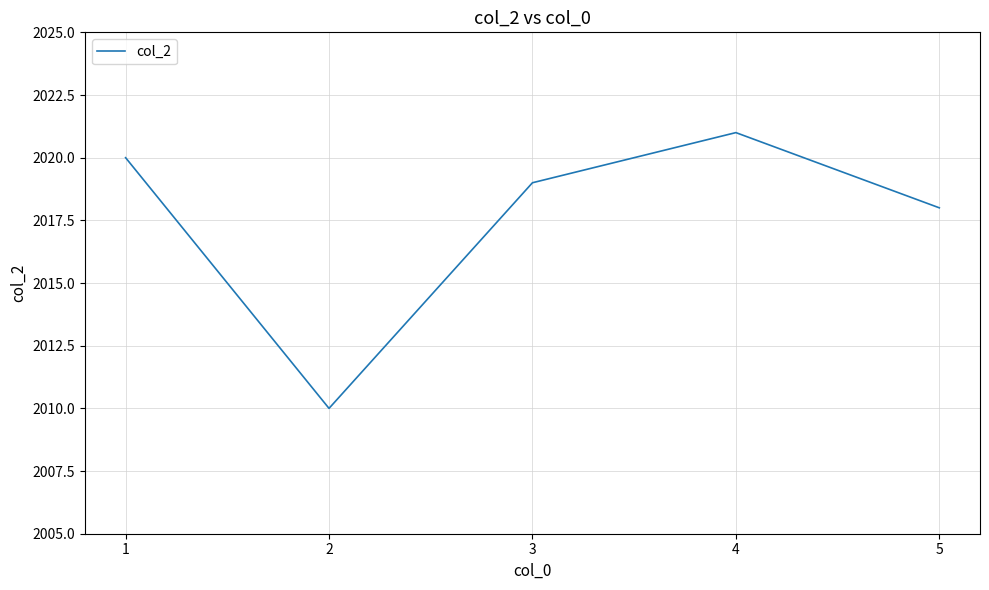

How many values are below 2019?

2